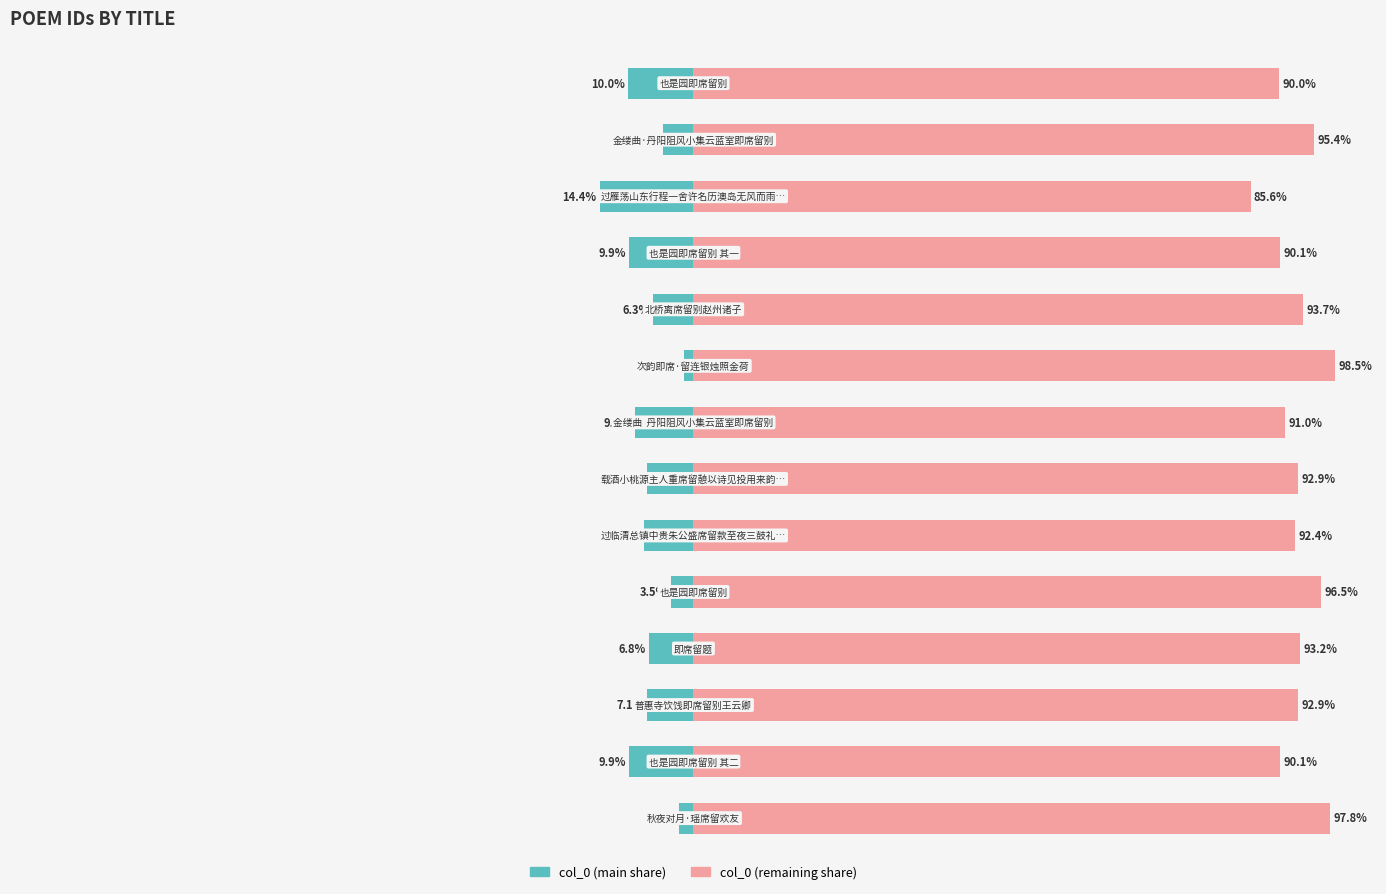

How many distinct data groups are displayed?

2